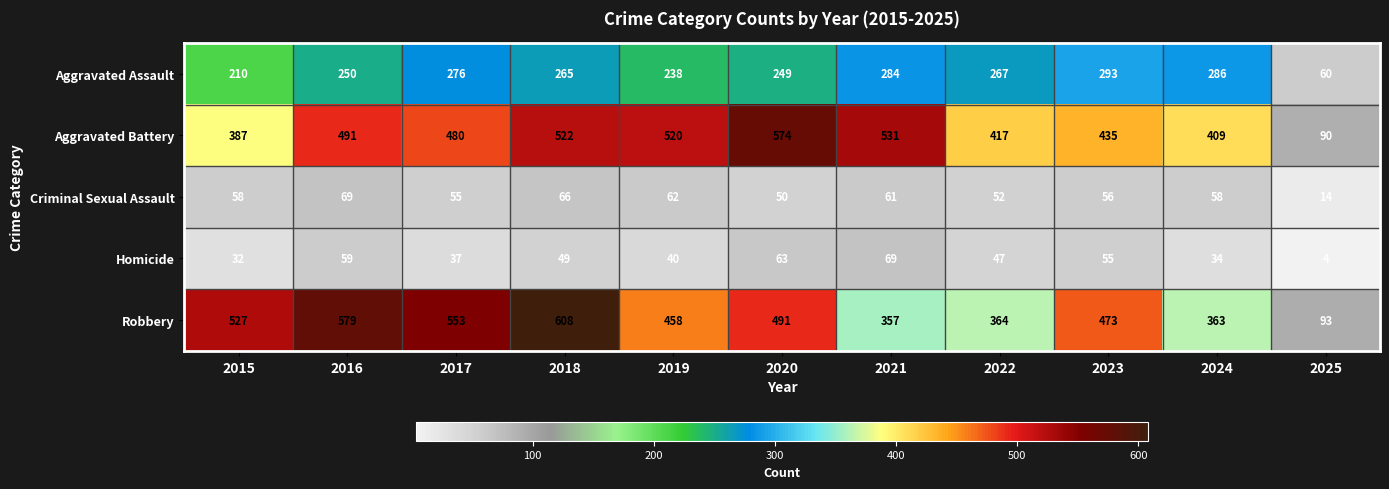

At 2015, list the series in order from smallest to largest.

Homicide, Criminal Sexual Assault, Aggravated Assault, Aggravated Battery, Robbery